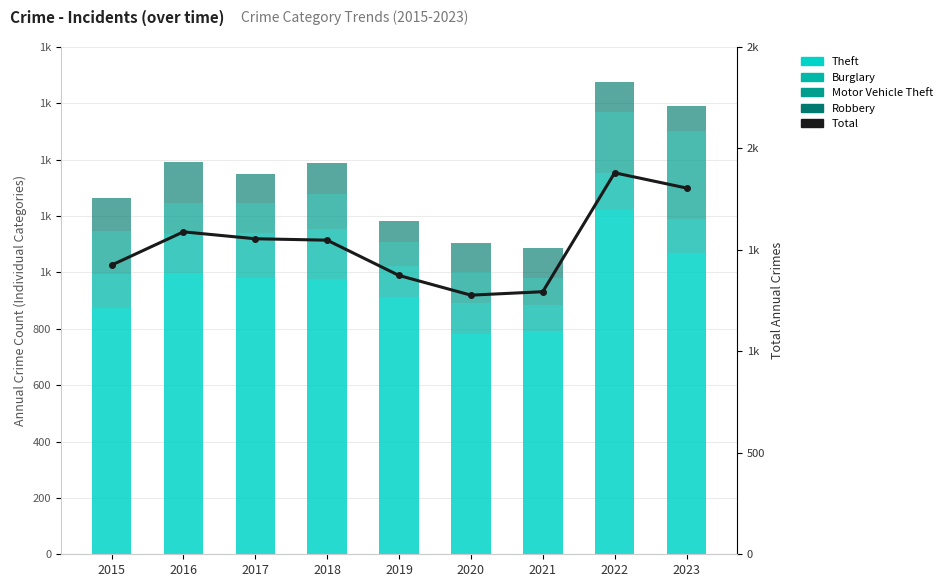

Is the value of Theft at 2022 greater than the value of Total at 2018?

No